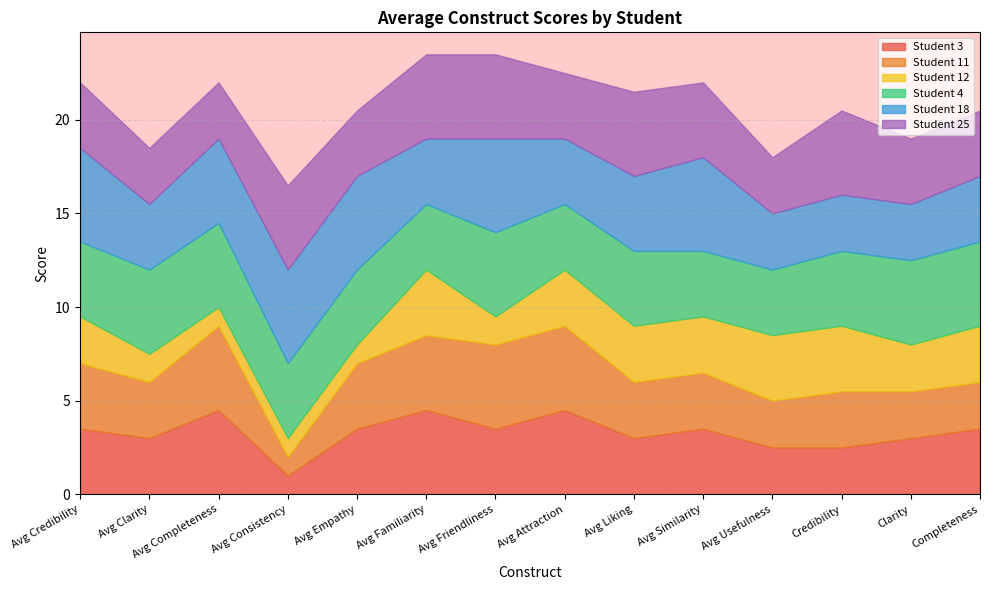

List the labels in order of Student 25 value, smallest first.

Avg Clarity, Avg Completeness, Avg Usefulness, Avg Credibility, Avg Empathy, Avg Attraction, Clarity, Completeness, Avg Similarity, Avg Consistency, Avg Familiarity, Avg Friendliness, Avg Liking, Credibility